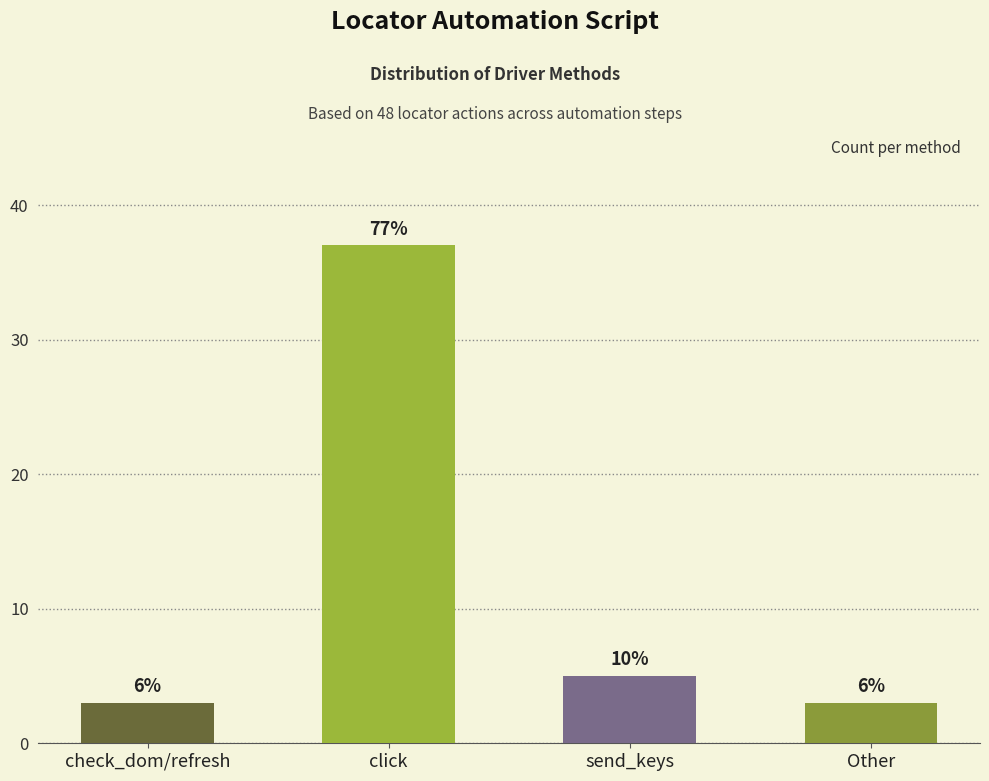

Reading left to right, extract all data points from this chart.

3	37	5	3